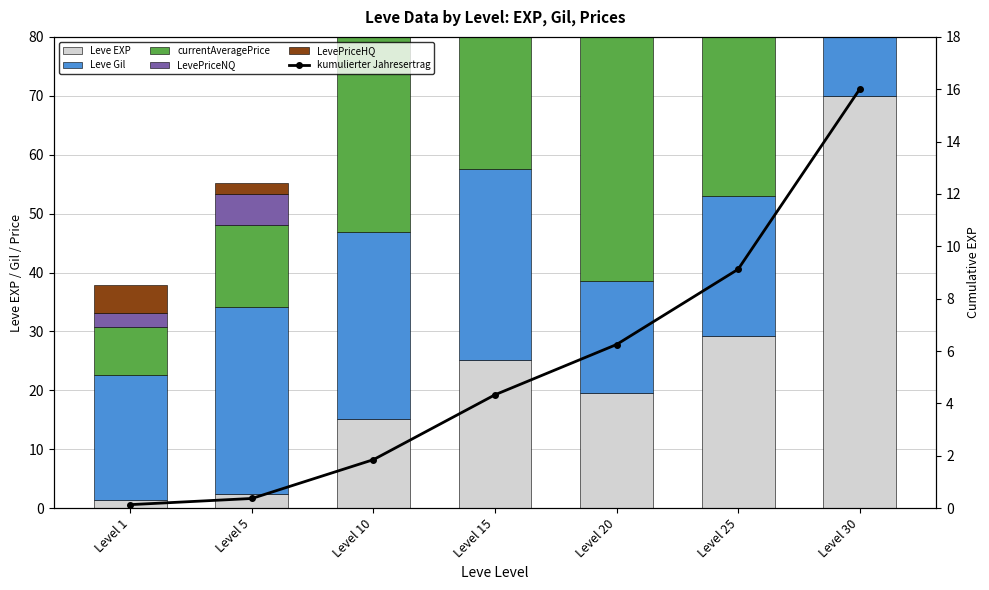

What are all the series names shown in the legend?

Leve EXP, Leve Gil, currentAveragePrice, LevePriceNQ, LevePriceHQ, kumulierter Jahresertrag